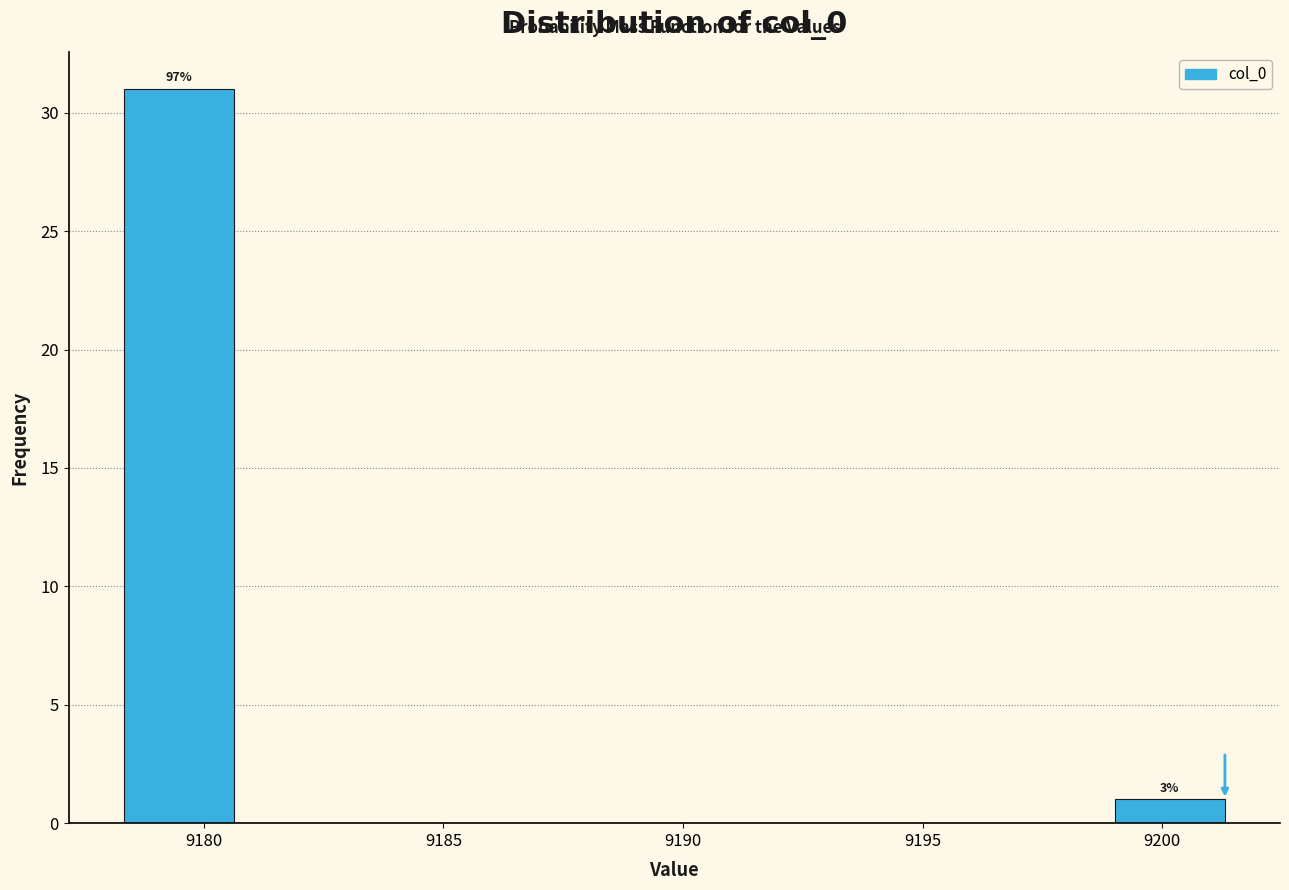

Which range on the x-axis has the tallest bar?

9178.5 to 9180.5